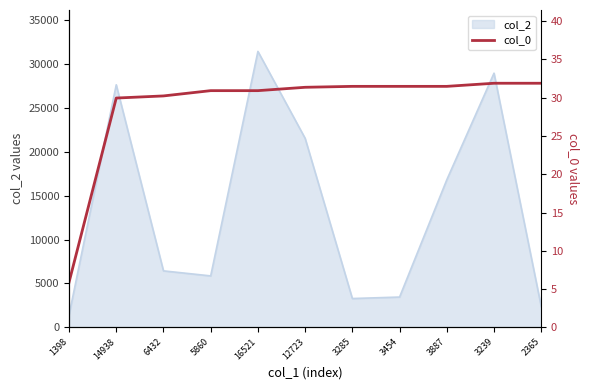

At which label is the value closest to 18?

14938